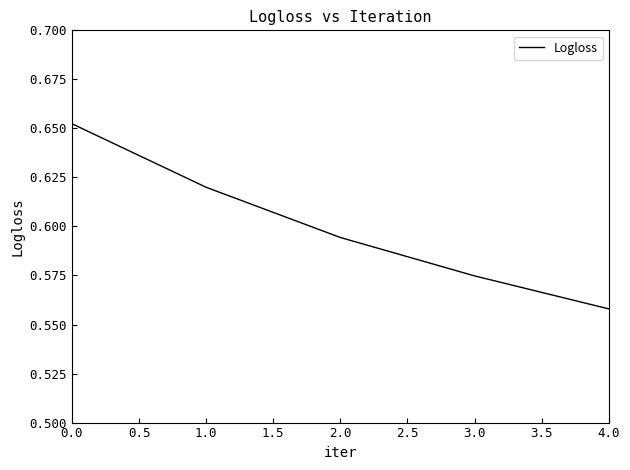

Which label corresponds to the smallest value in the chart?

4.0